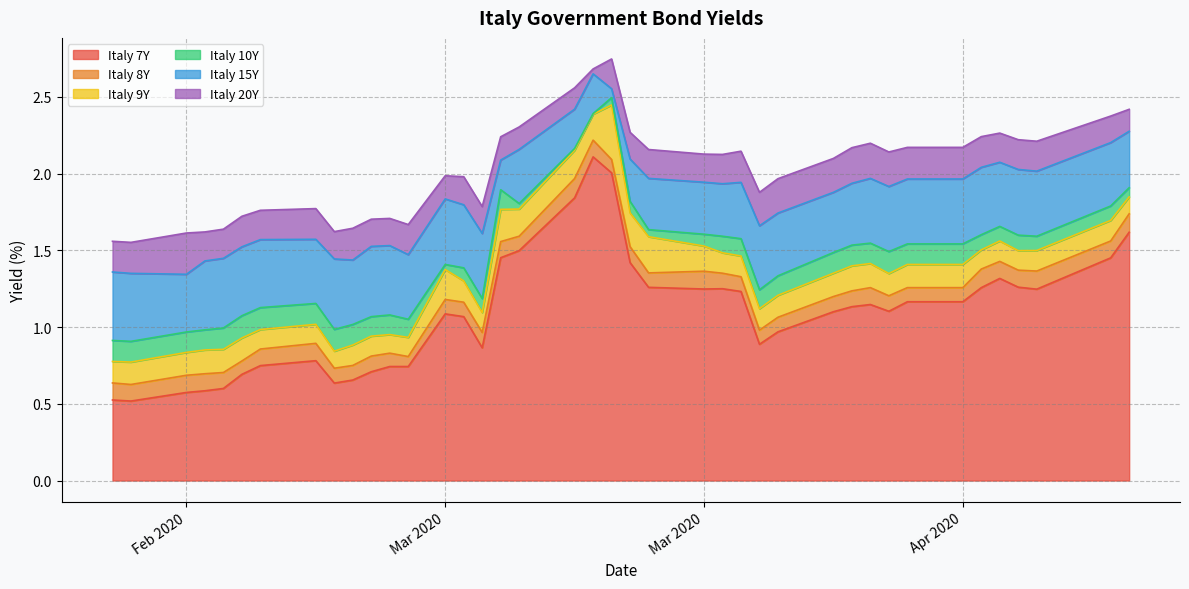

List the labels in order of Italy 20Y value, smallest first.

2020-02-21, 2020-02-20, 2020-02-24, 2020-02-25, 2020-03-03, 2020-02-26, 2020-03-04, 2020-03-07, 2020-03-05, 2020-03-06, 2020-02-27, 2020-02-28, 2020-03-02, 2020-03-11, 2020-03-26, 2020-03-27, 2020-03-10, 2020-03-09, 2020-03-30, 2020-03-24, 2020-03-23, 2020-04-02, 2020-03-25, 2020-03-20, 2020-03-31, 2020-04-03, 2020-04-06, 2020-04-01, 2020-04-10, 2020-04-09, 2020-03-12, 2020-04-07, 2020-04-08, 2020-03-19, 2020-03-13, 2020-04-14, 2020-04-15, 2020-03-16, 2020-03-17, 2020-03-18